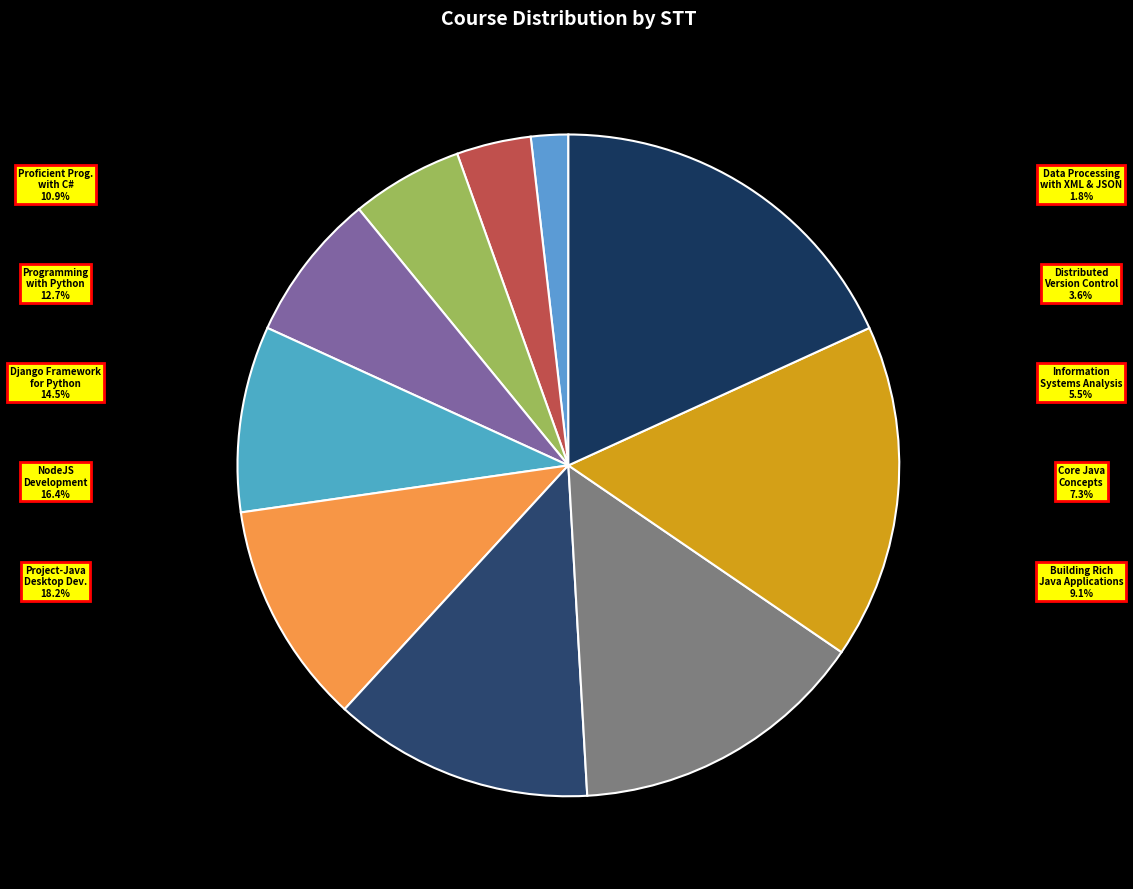

To the nearest percent, what portion does Distributed Version Control represent?

4%